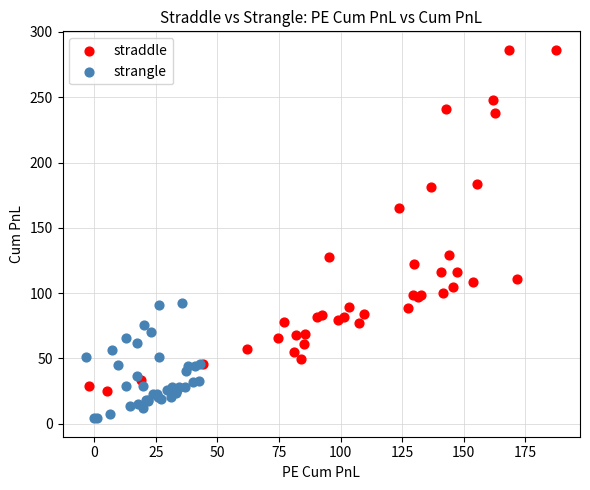

Which series reaches the minimum Y coordinate?

strangle